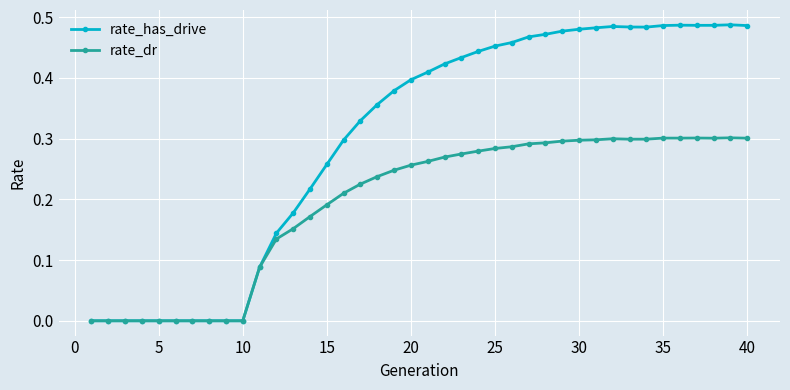

Count the rate_dr values in the range 0 to 1.

40